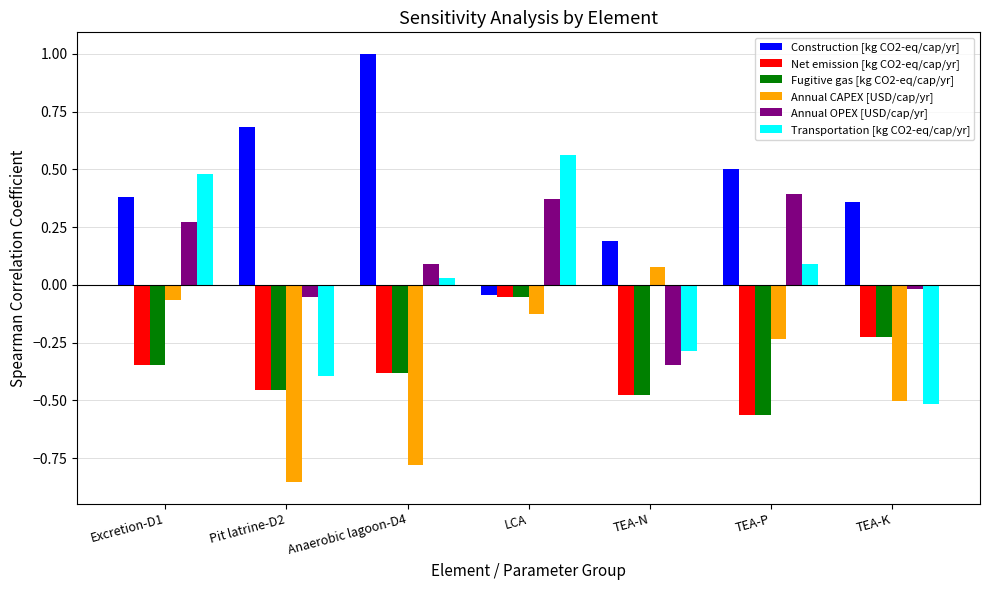

What is the label of the 4th bar from the right?

LCA